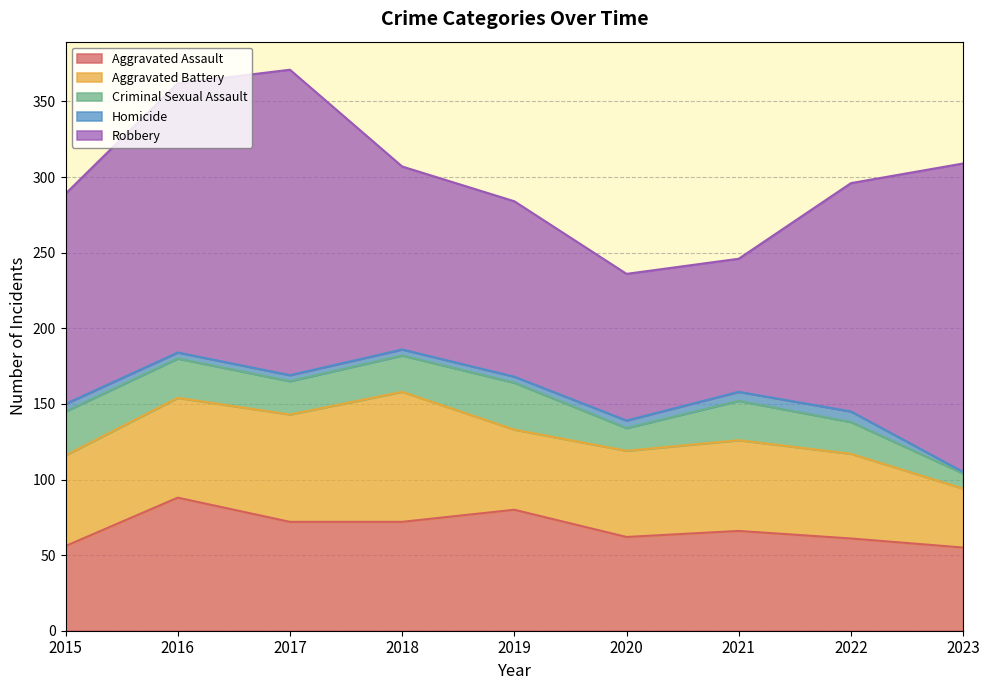

The Aggravated Battery series shows 56 at 2023. True or false?

False